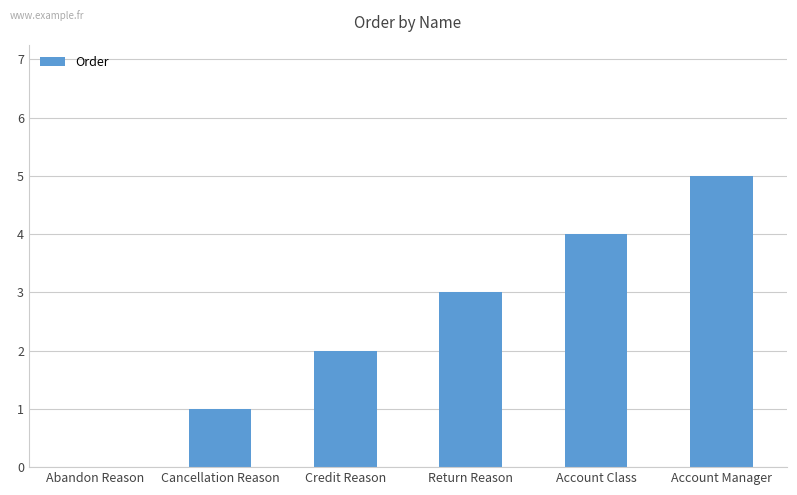

Approximately how many times larger is the value at Account Class compared to Return Reason?

1.3